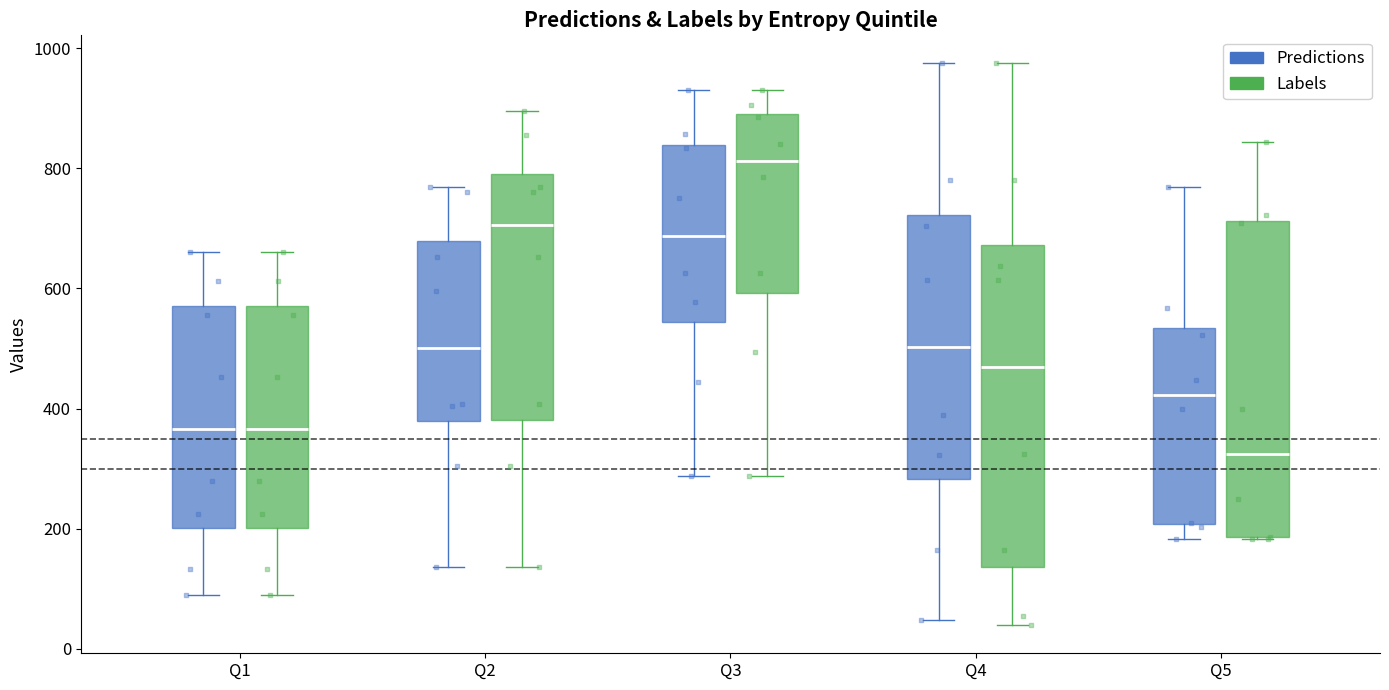

Reading left to right, read every box against the y-axis: the position of its median line, the range the box covers, and the ends of its whiskers. The values are not printed on the chart, so give them approximately, as read against the axis.

Q1 (Predictions): median 360, box 200 to 580, whiskers 80 to 660
Q1 (Labels): median 360, box 200 to 580, whiskers 80 to 660
Q2 (Predictions): median 500, box 380 to 680, whiskers 140 to 760
Q2 (Labels): median 700, box 380 to 800, whiskers 140 to 900
Q3 (Predictions): median 680, box 540 to 840, whiskers 280 to 940
Q3 (Labels): median 820, box 600 to 900, whiskers 280 to 940
Q4 (Predictions): median 500, box 280 to 720, whiskers 40 to 980
Q4 (Labels): median 460, box 140 to 680, whiskers 40 to 980
Q5 (Predictions): median 420, box 200 to 540, whiskers 180 to 760
Q5 (Labels): median 320, box 180 to 720, whiskers 180 to 840